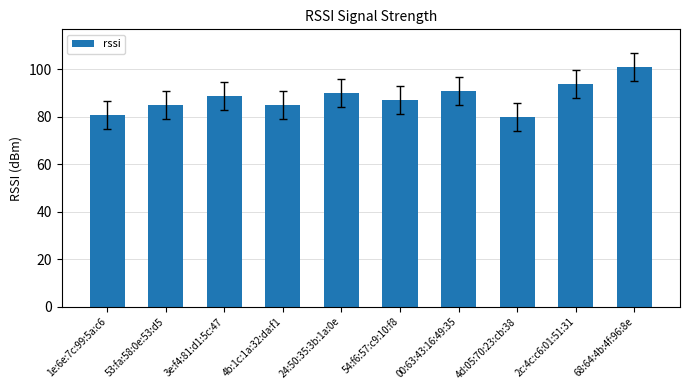

Is it true that the value at 24:50:35:3b:1a:0e is 40?

False